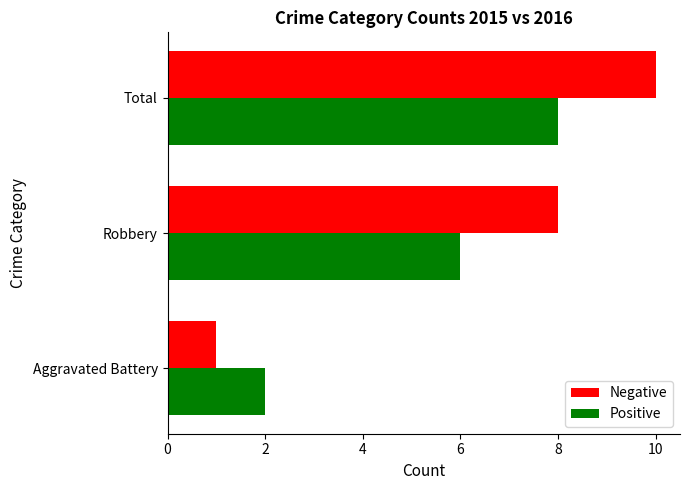

What is the sum of all Negative values?

19